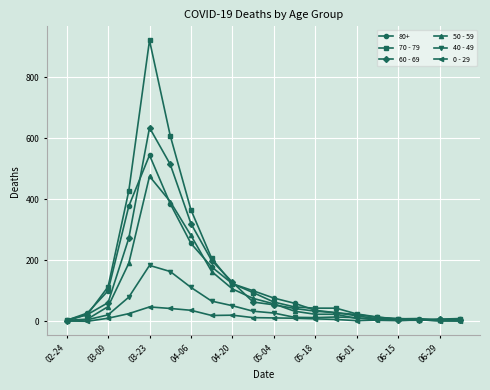

True or false: 40 - 49 has more than 2 points higher than both neighbors.

True